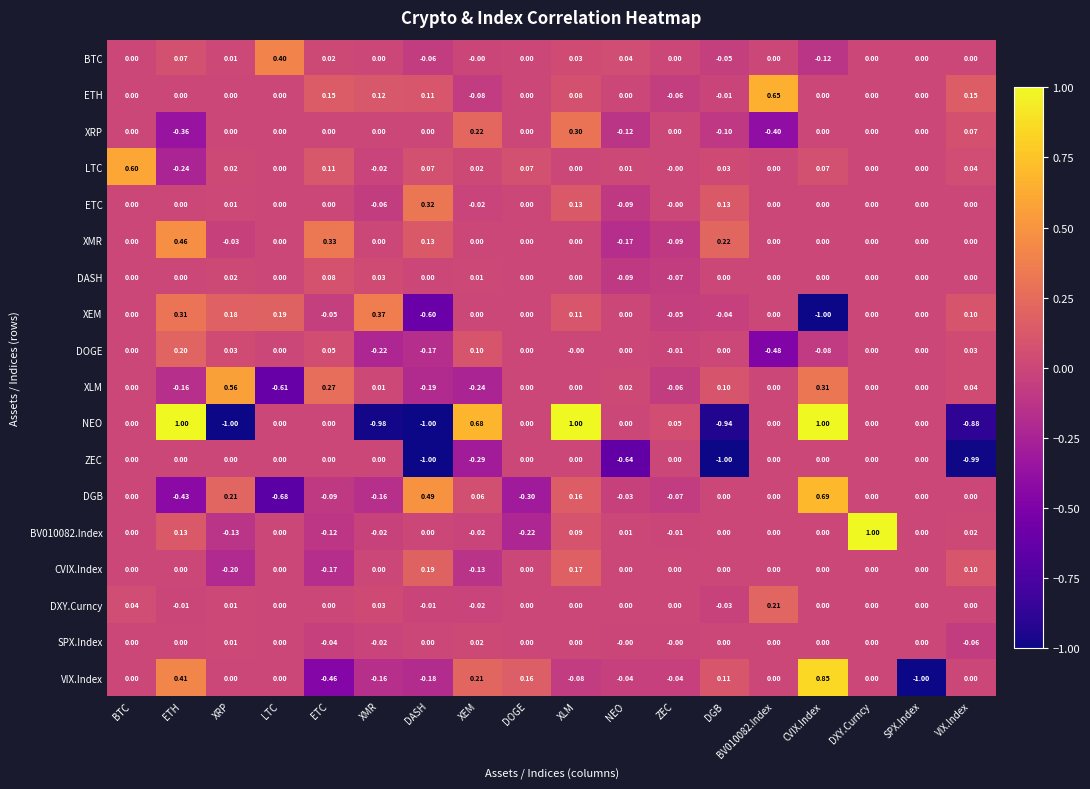

Is the value of LTC at VIX.Index greater than the value of CVIX.Index at XRP?

Yes